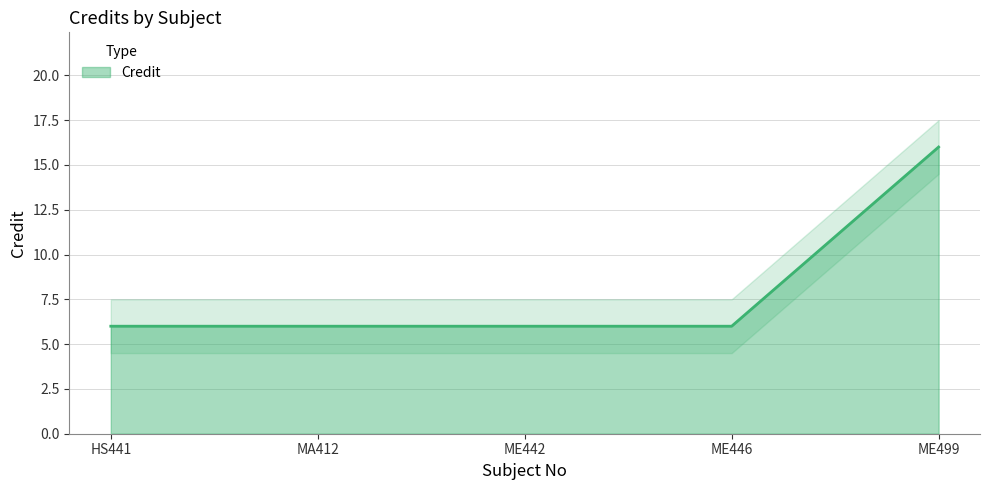

Is it true that the value at ME442 is 6?

True